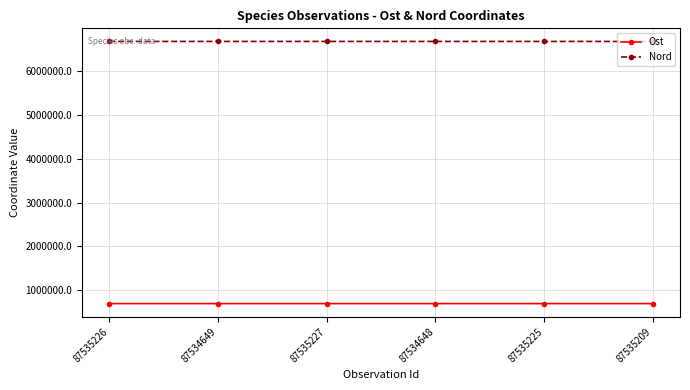

What is the maximum value for Ost?

694269.8